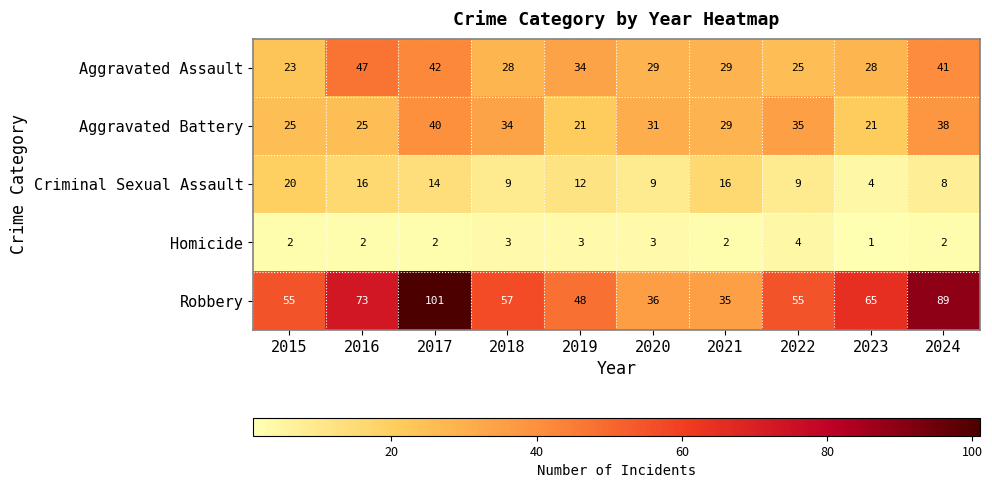

The value of Criminal Sexual Assault at 2021 is 10. True or false?

False